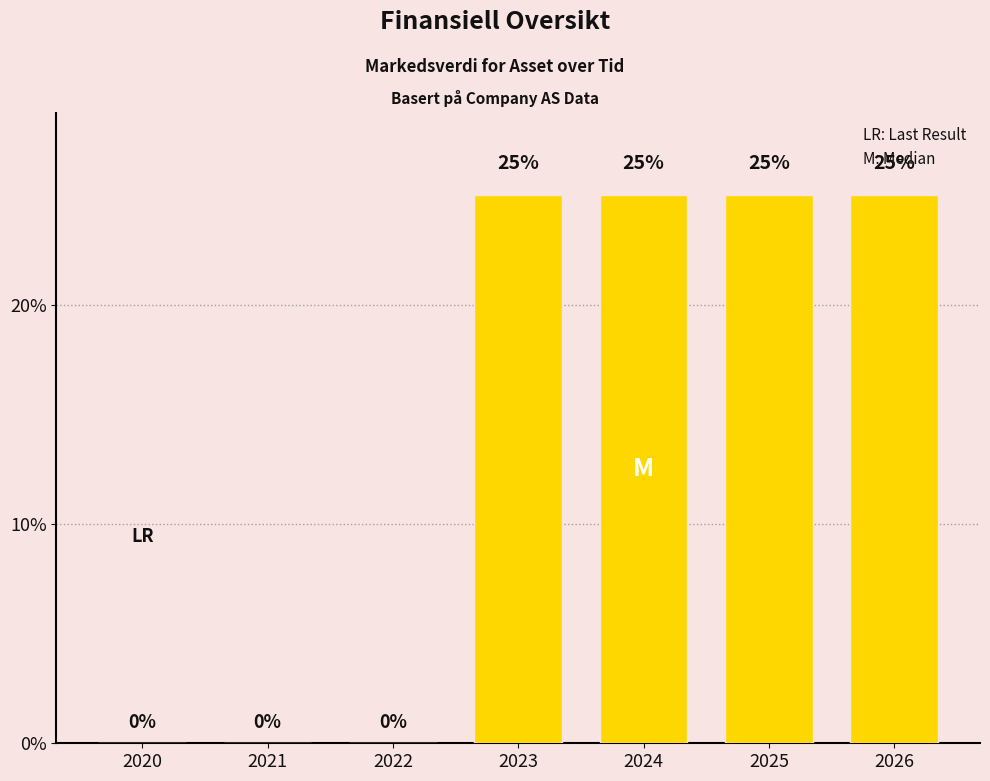

Between 2020 and 2026, which is larger?

2026